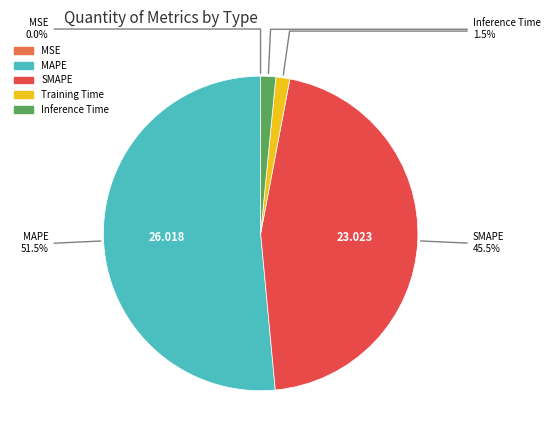

Which slice is the largest?

MAPE